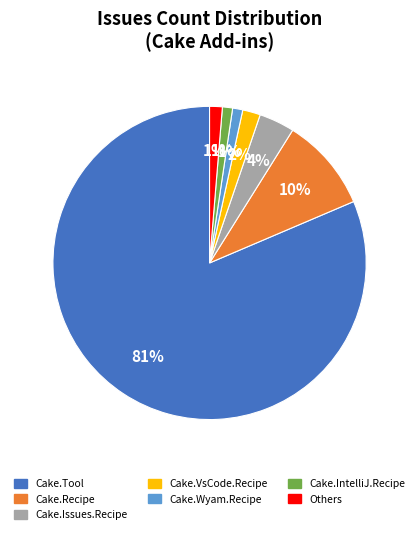

To the nearest percent, what is the average slice percentage?

14%